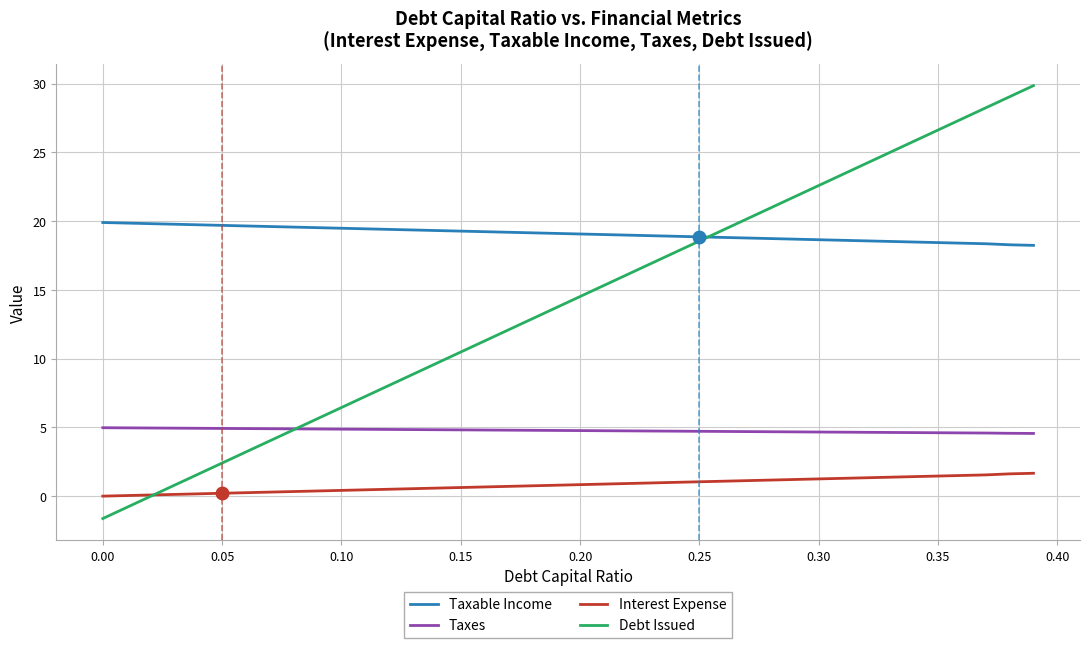

Which series has the largest range (max minus min)?

Debt Issued